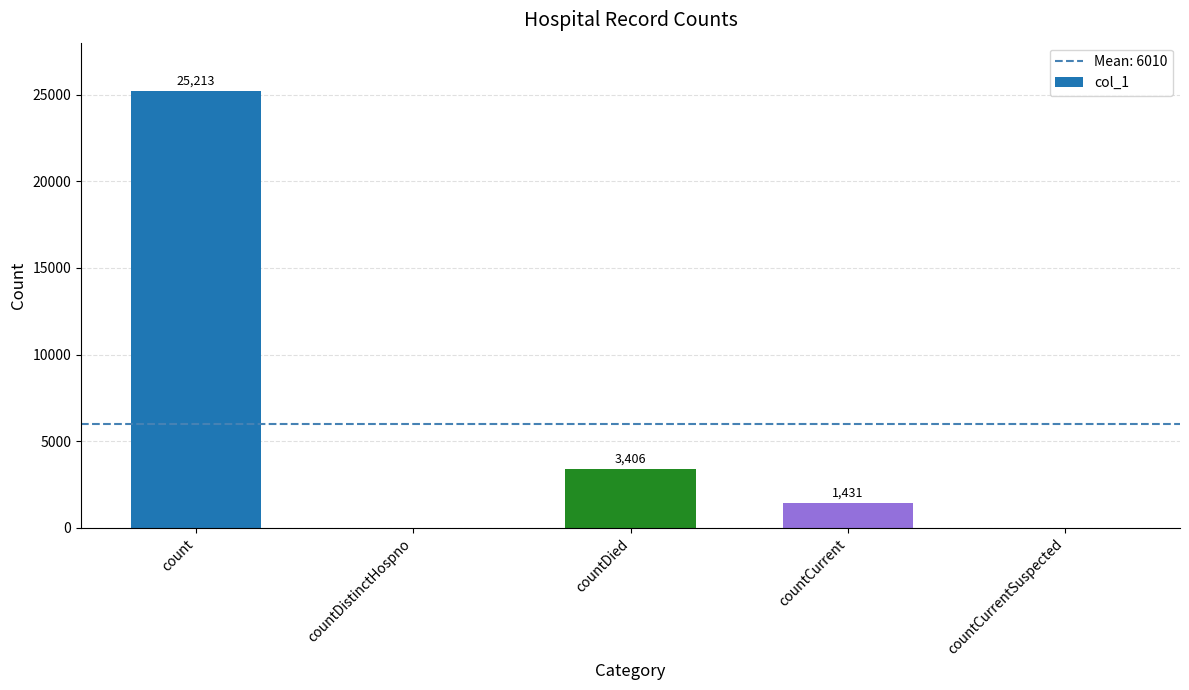

Is it true that the value at countCurrentSuspected is 8942?

False